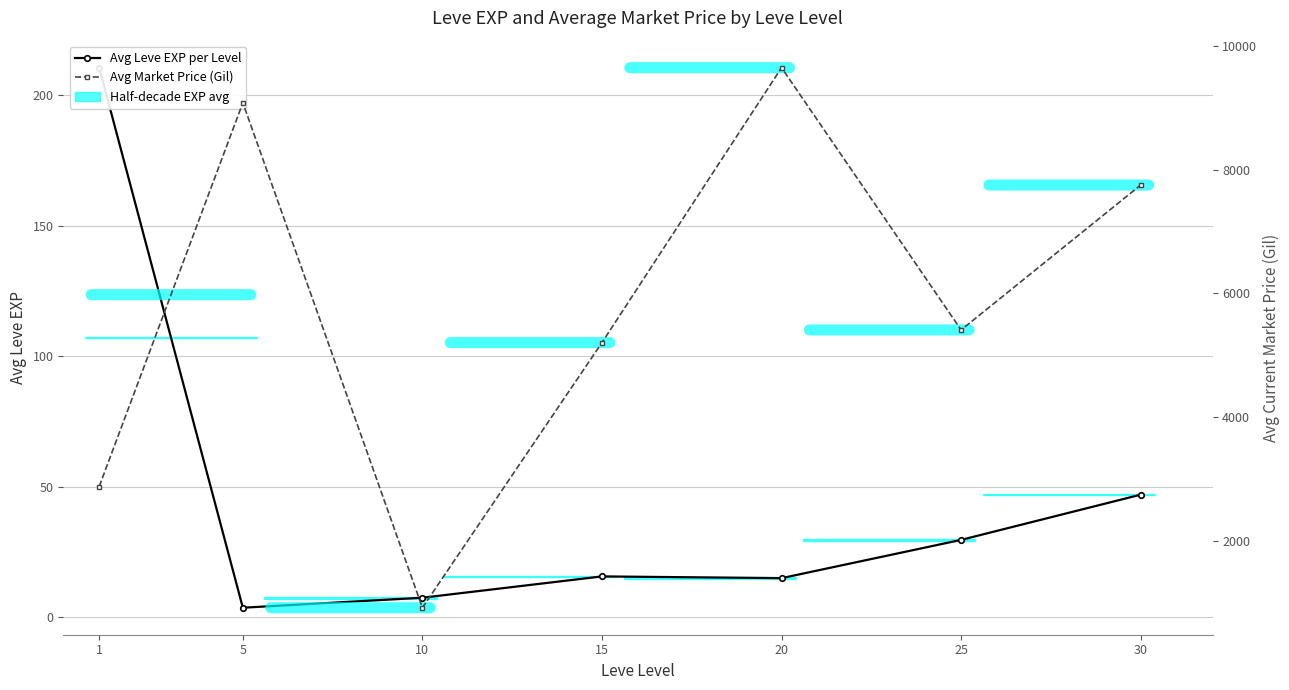

What is the spread (max minus min) of values at 1?

2663.3